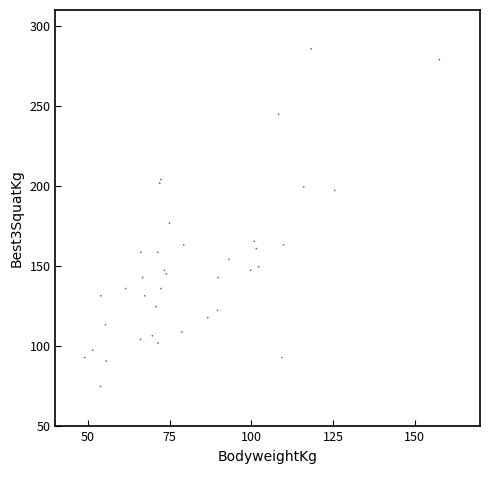

What Y value in the scatter plot is closest to 180?

176.9